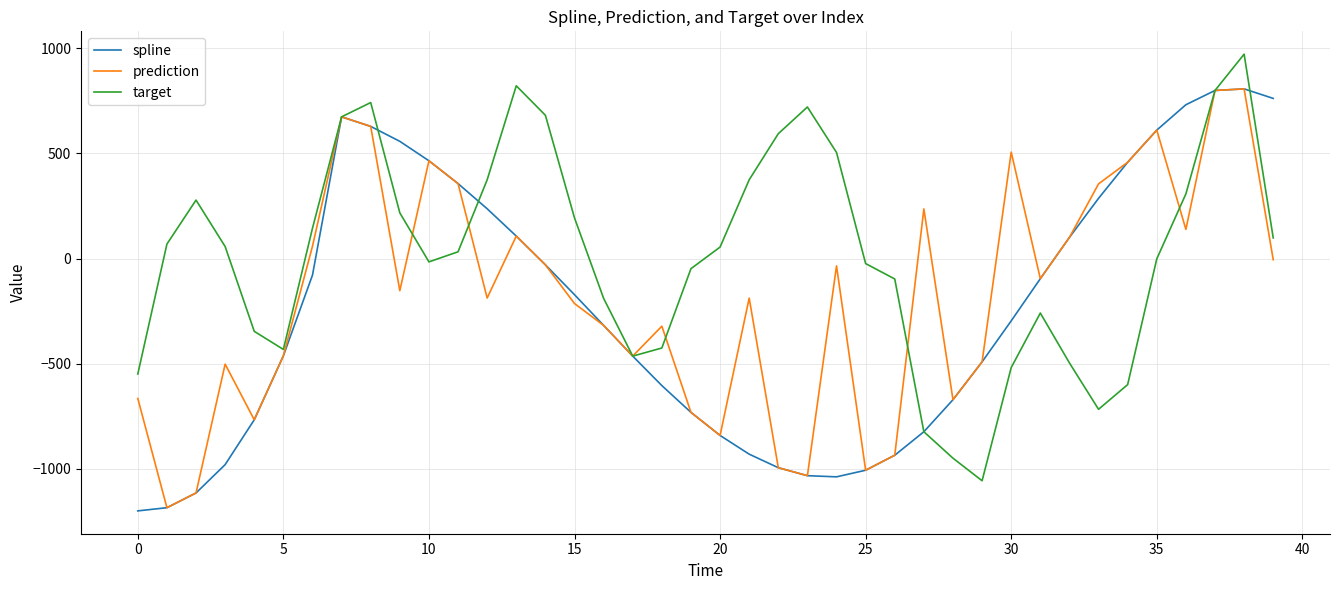

List the series in order of their overall mean, lowest first.

spline, prediction, target